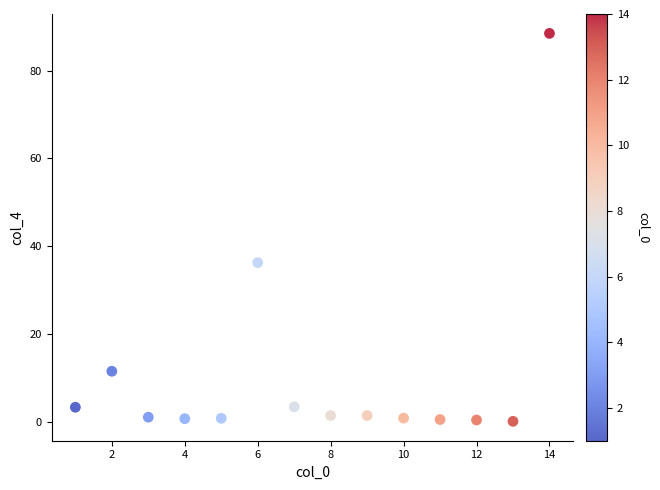

What is the range of Y values (max minus min)?

88.4